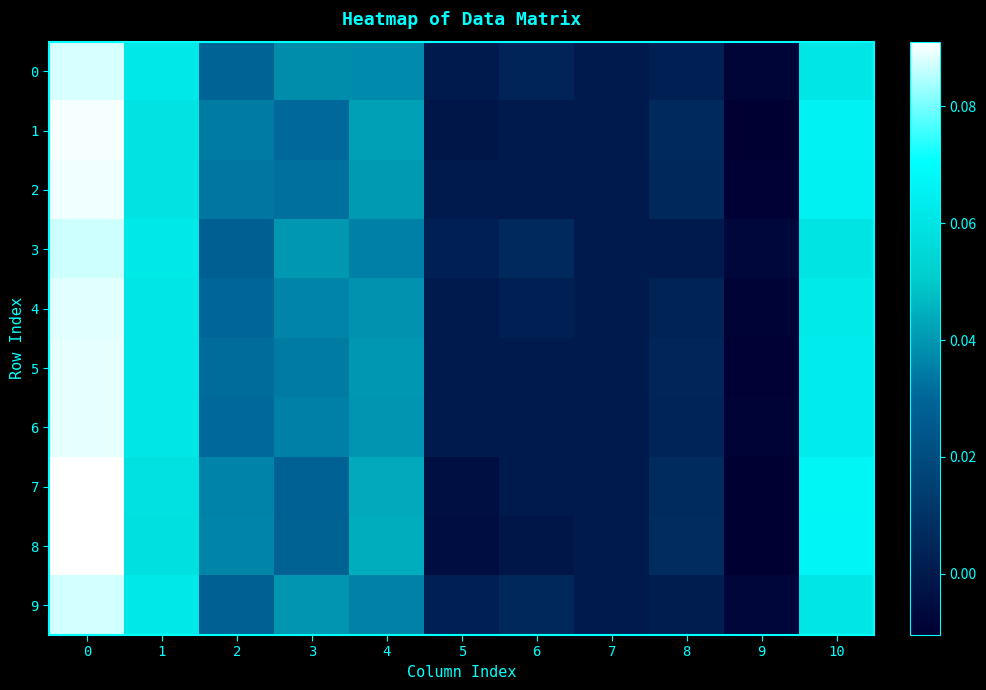

Which series has the widest spread of values?

8